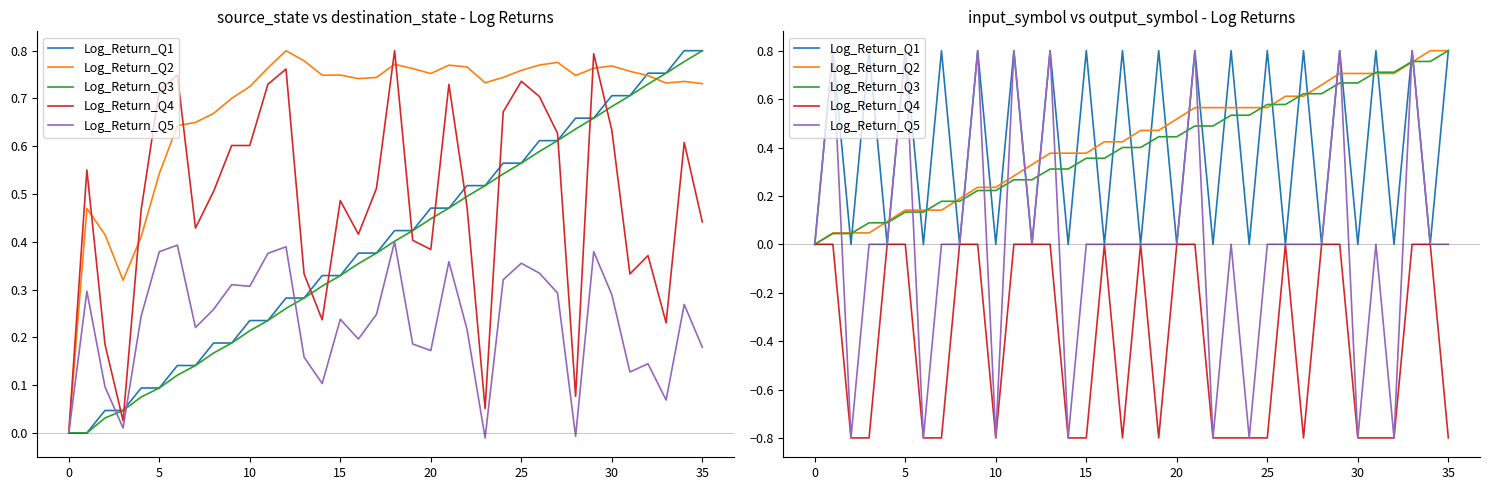

True or false: Log_Return_Q4 and Log_Return_Q1 intersect in this chart.

False